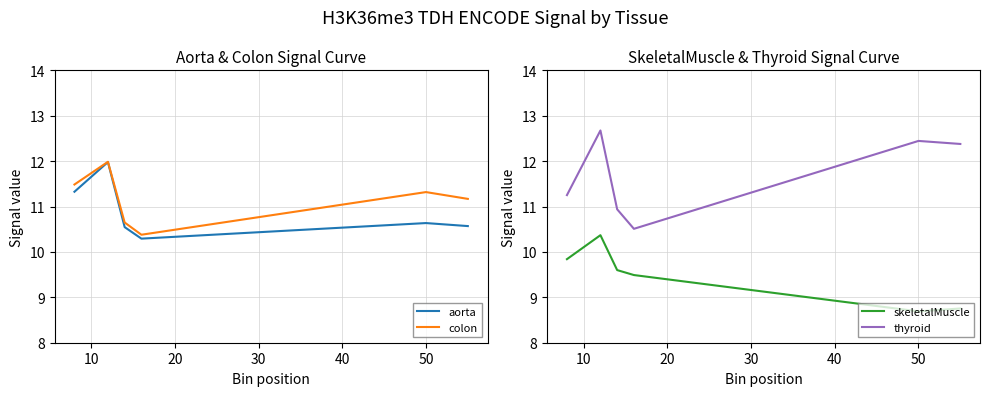

What is the minimum value for aorta?

10.3